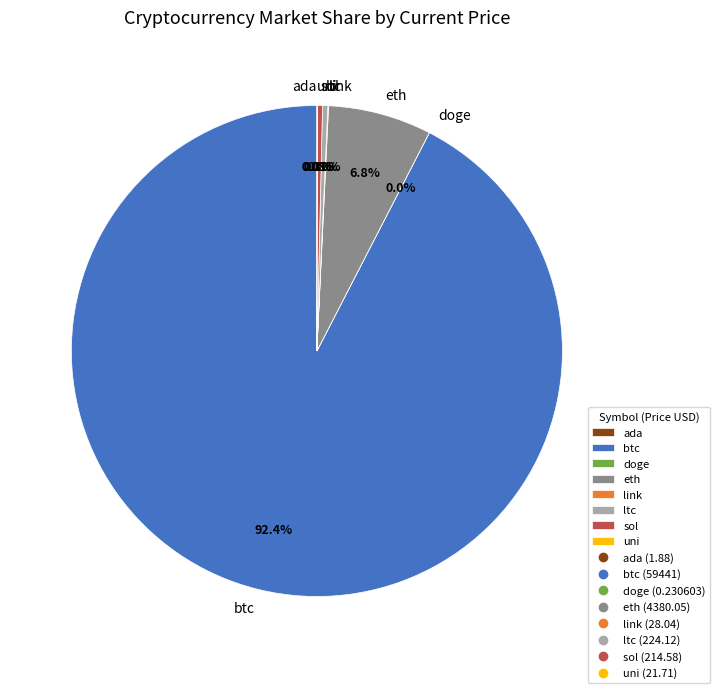

Does btc account for over 50% of the chart?

Yes